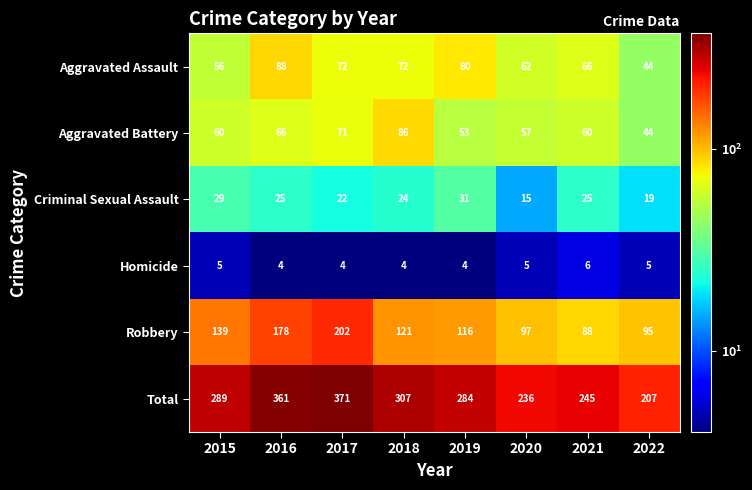

Where does the Robbery series first go above 121?

2015